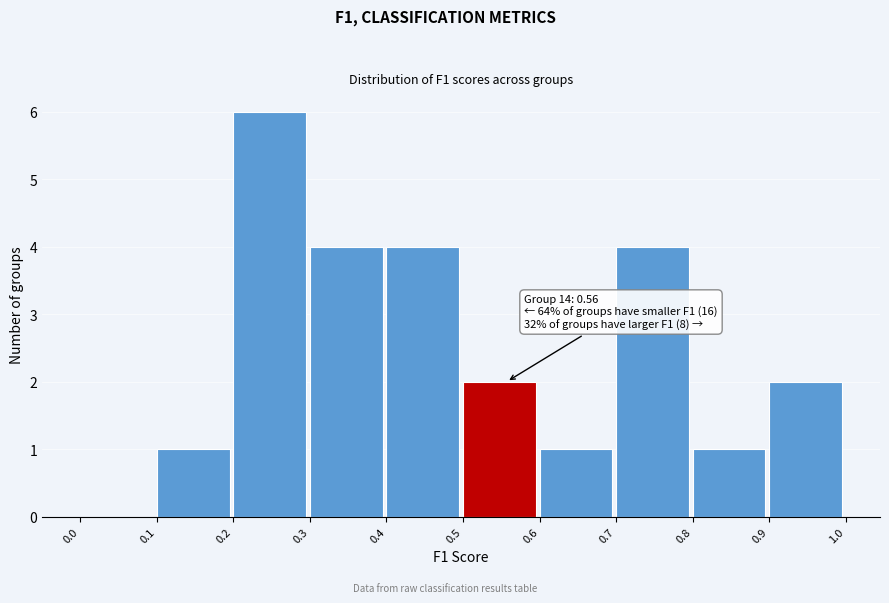

Over which range of the x-axis is the bar tallest?

0.2 to 0.3